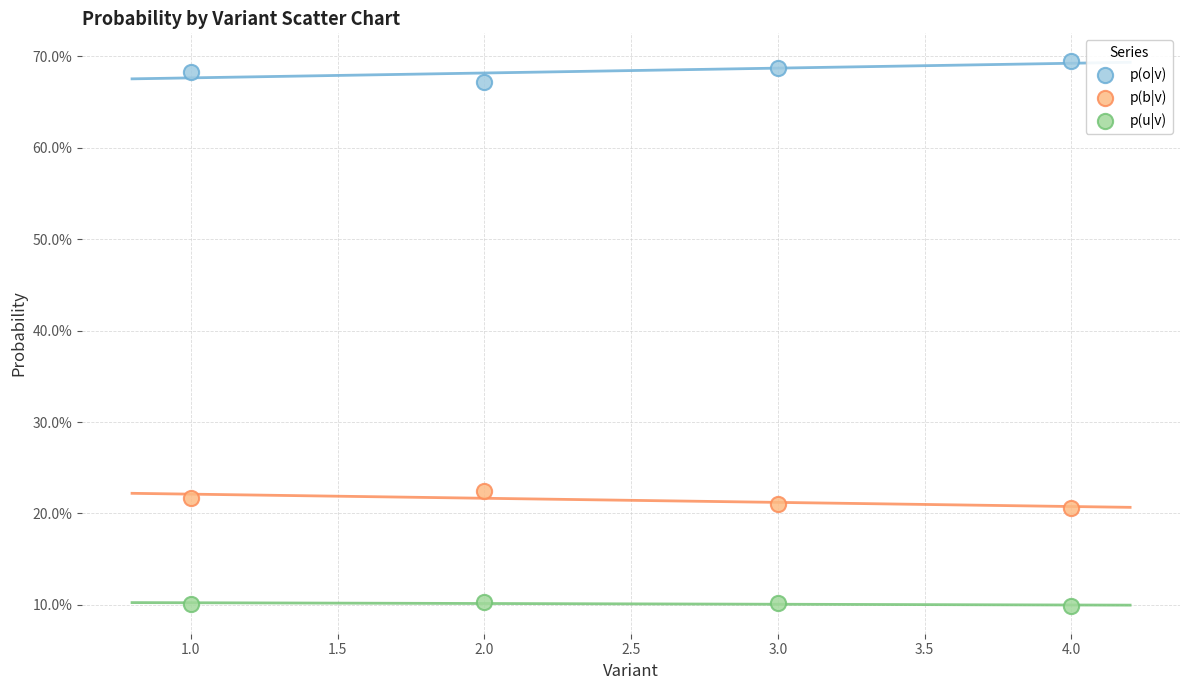

What are all the series names shown in the legend?

p(o|v), p(b|v), p(u|v)